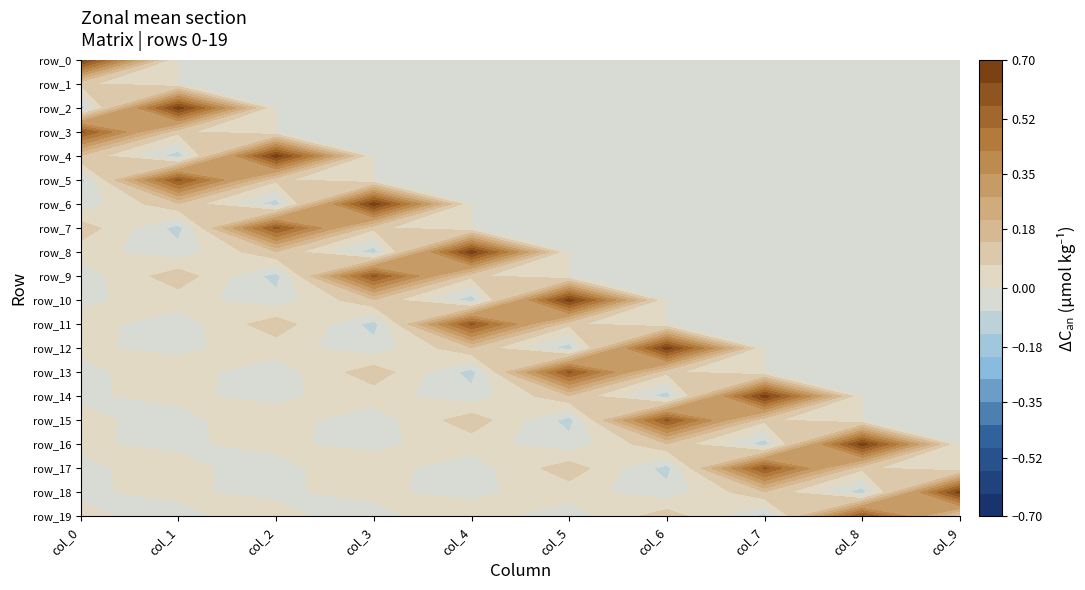

Between 1 and 2, which is larger?

1